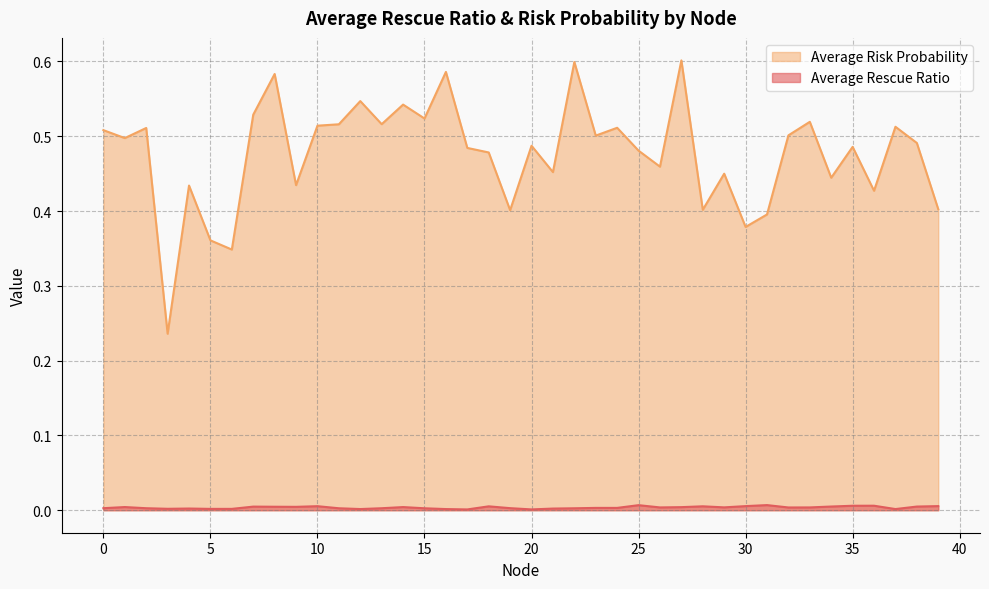

What is the greatest value displayed?

0.6